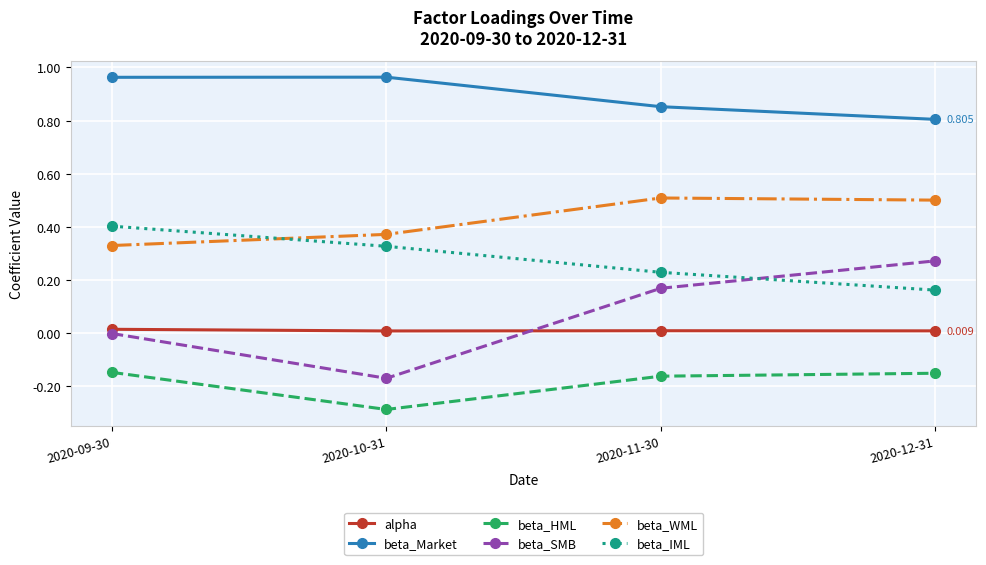

What is the sum of all beta_HML values?

-0.7